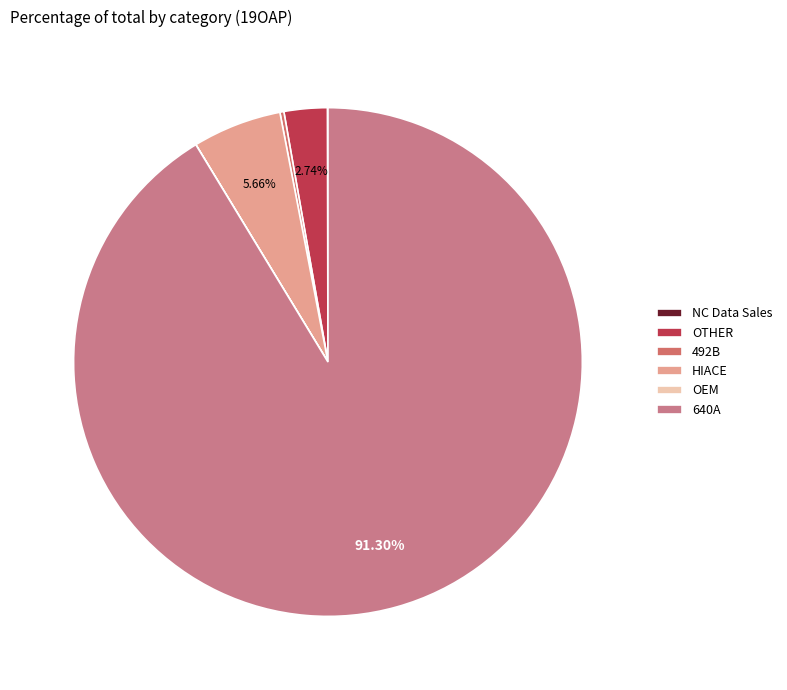

Do HIACE and 640A together represent more than half of the pie?

Yes